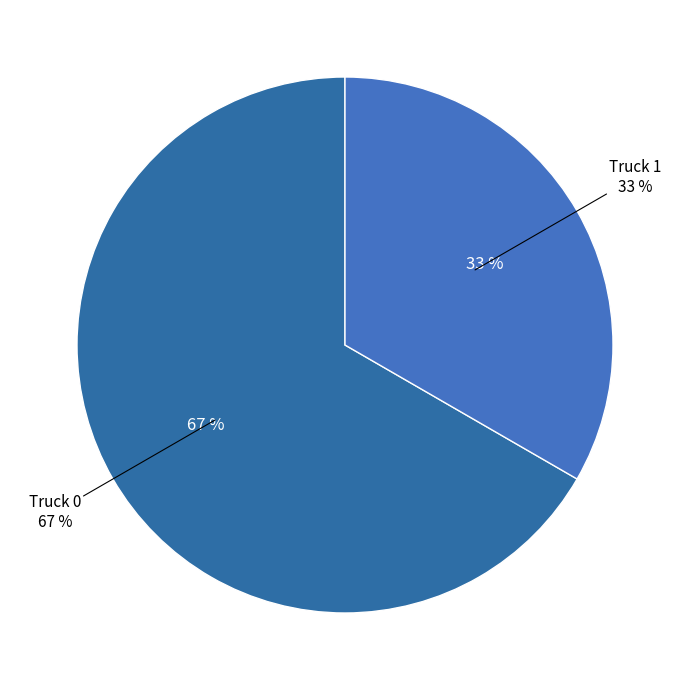

Which slice represents more than half of the pie?

Truck 0